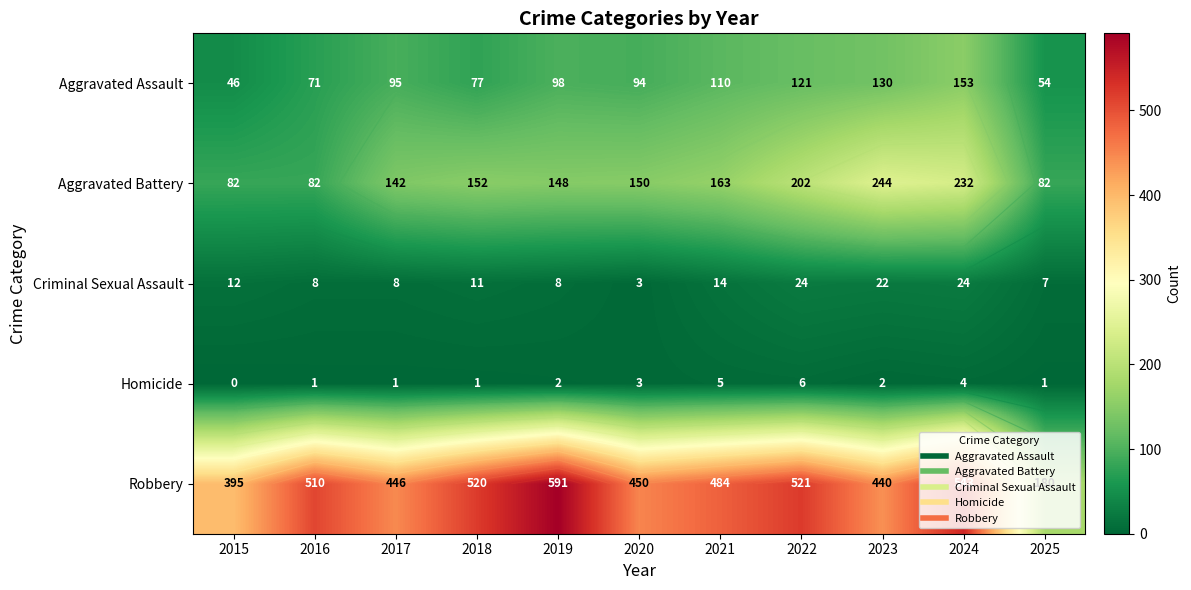

Rank the series by their maximum value, from lowest to highest.

Homicide, Criminal Sexual Assault, Aggravated Assault, Aggravated Battery, Robbery